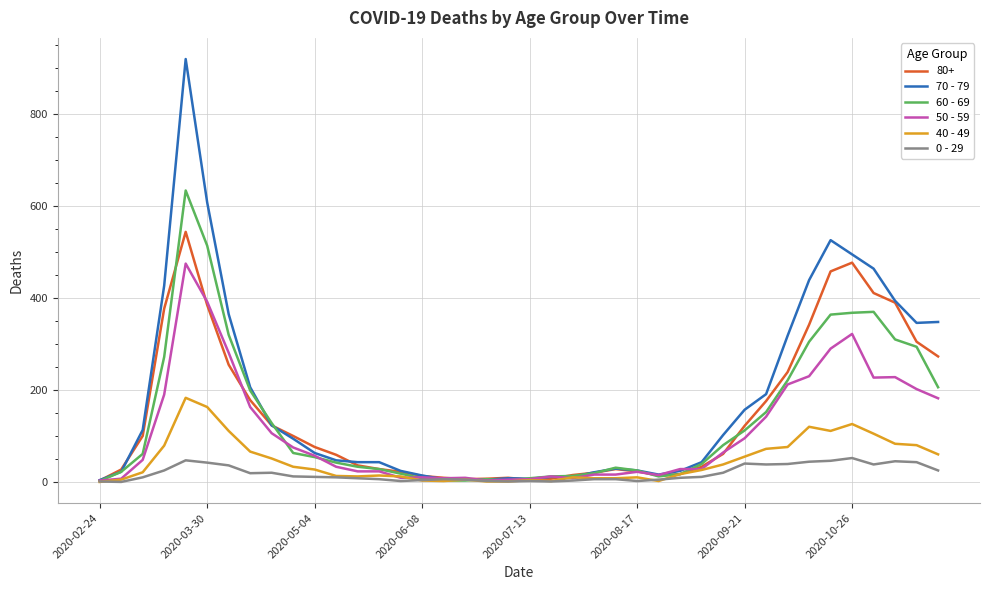

Which series has the largest range (max minus min)?

70 - 79